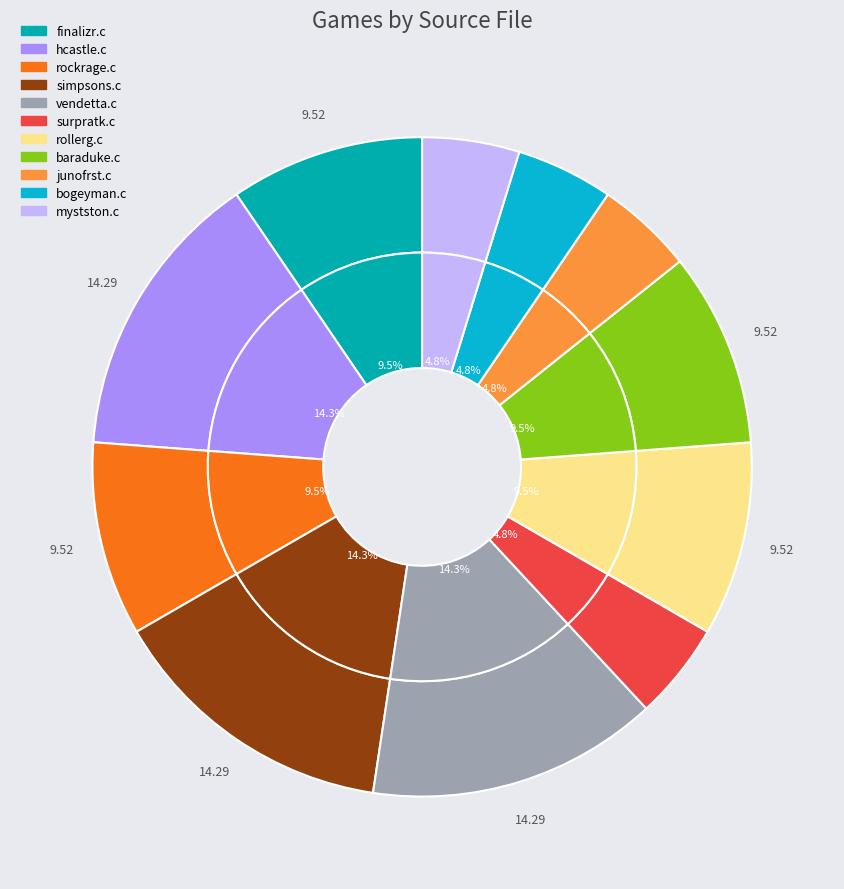

To the nearest percent, what is the difference between the rollerg.c and bogeyman.c slice percentages?

5%